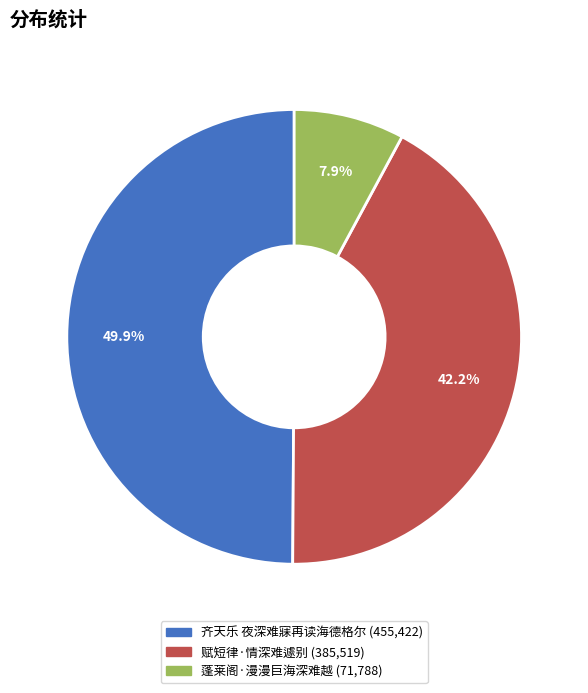

Count the number of slices in the pie.

3